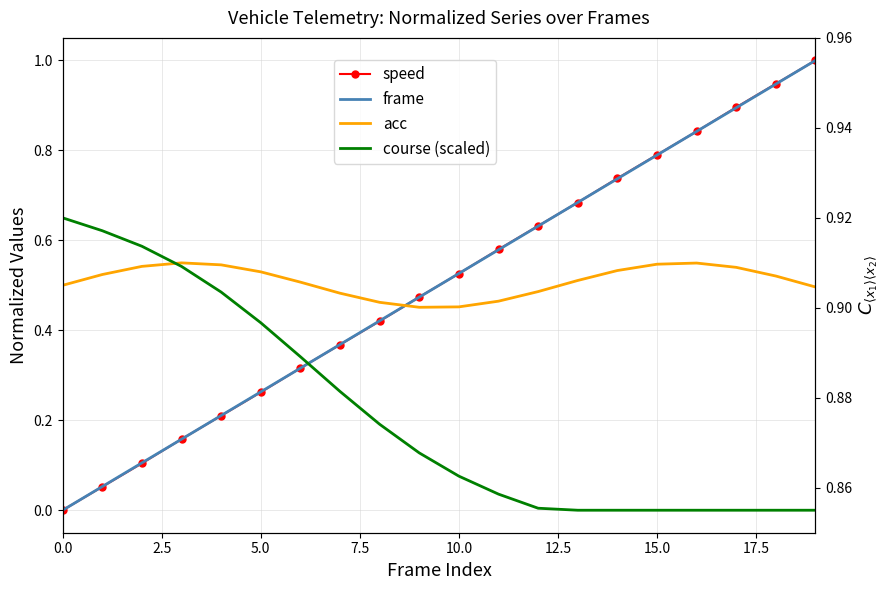

How many lines are shown in the chart?

4